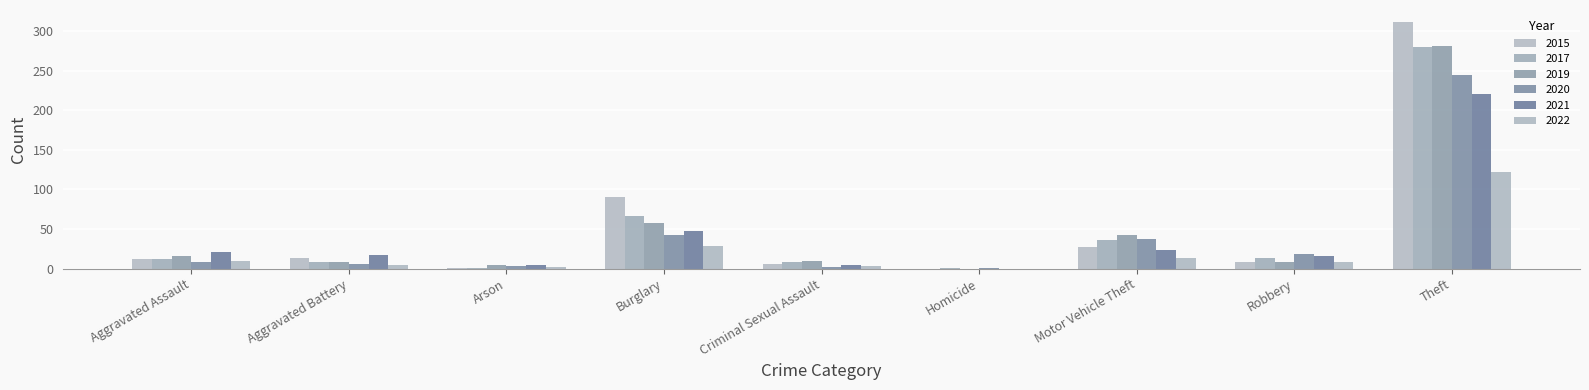

What is the total value across all series at Arson?

15